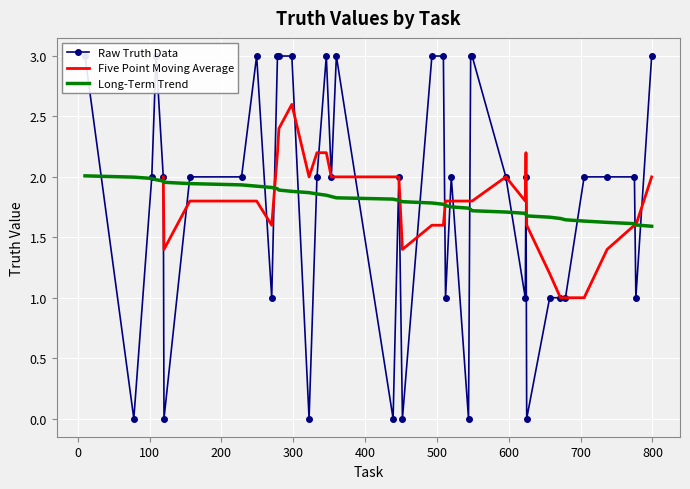

What is the difference between the maximum and minimum values?

3